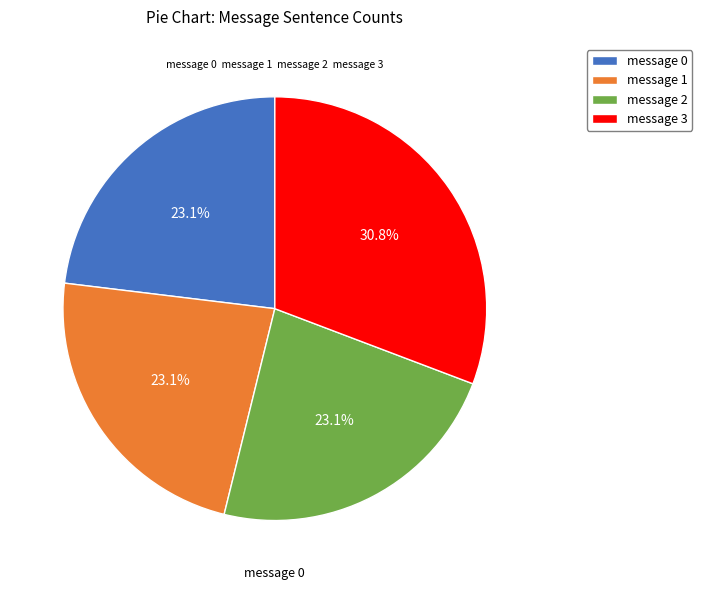

Does message 2 account for over 50% of the chart?

No